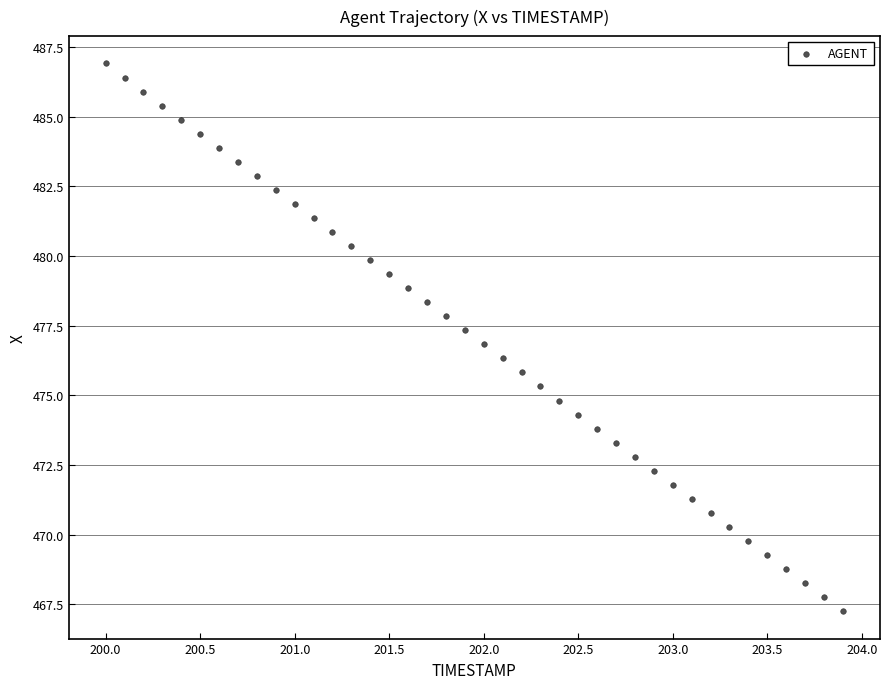

What is the range of Y values (max minus min)?

19.7